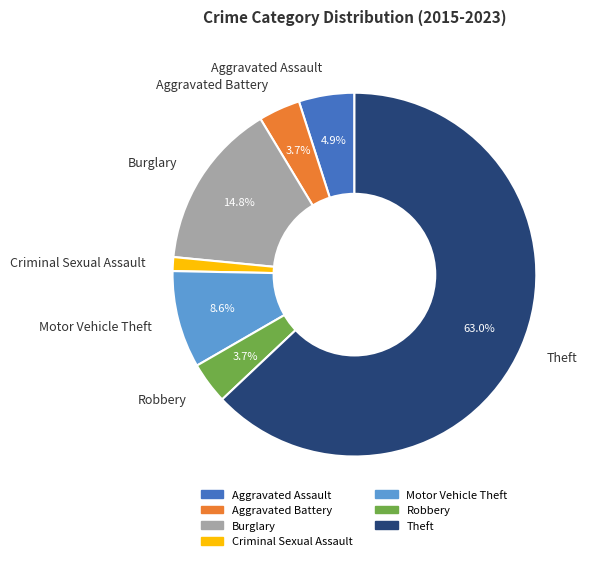

What percentage do Aggravated Battery and Aggravated Assault together represent?

8.6%